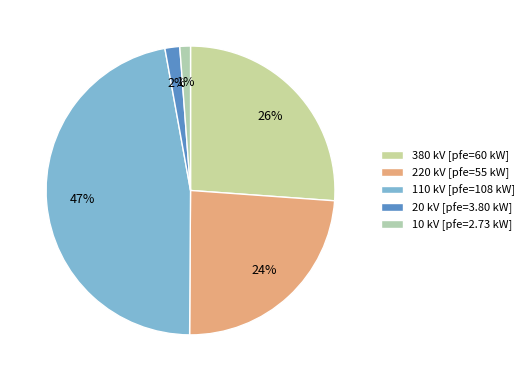

How many segments does this pie chart have?

5